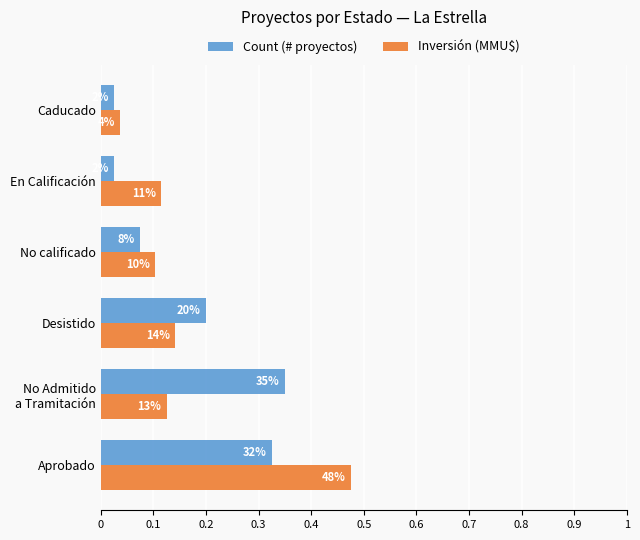

What are all the series names shown in the legend?

Count (# proyectos), Inversión (MMU$)